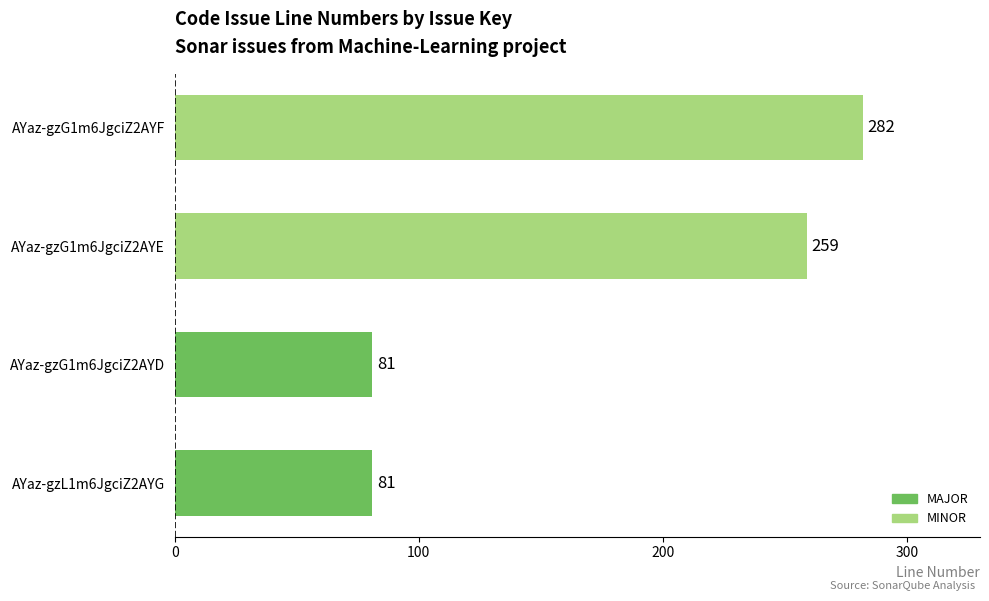

True or false: the data shows 259 at AYaz-gzG1m6JgciZ2AYE.

True